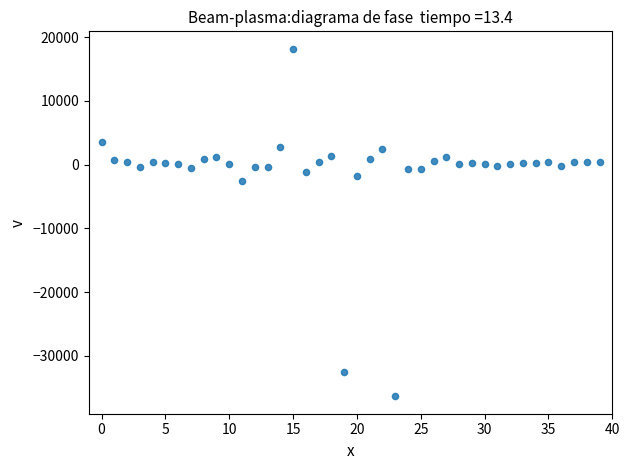

What is the range of Y values (max minus min)?

54545.5